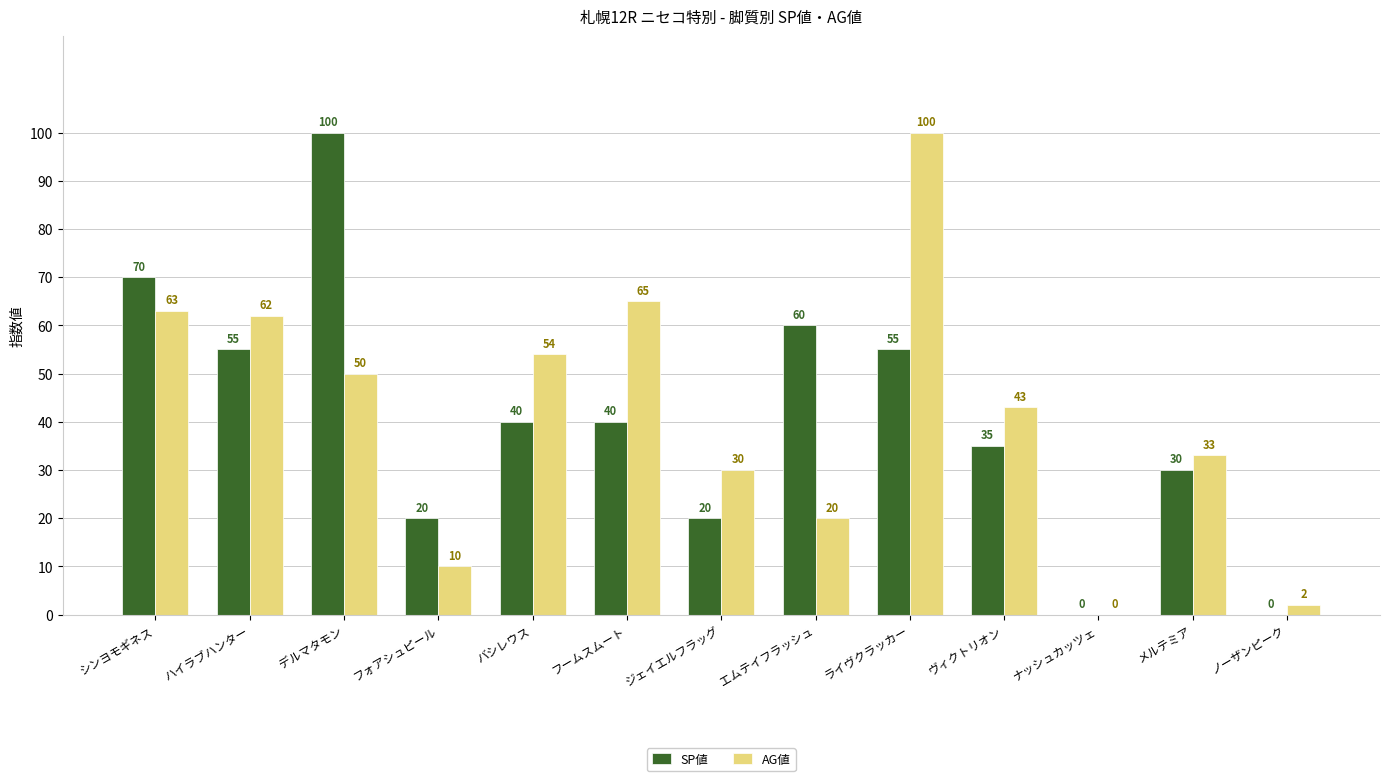

At which category is the sum across all series the highest?

ライヴクラッカー